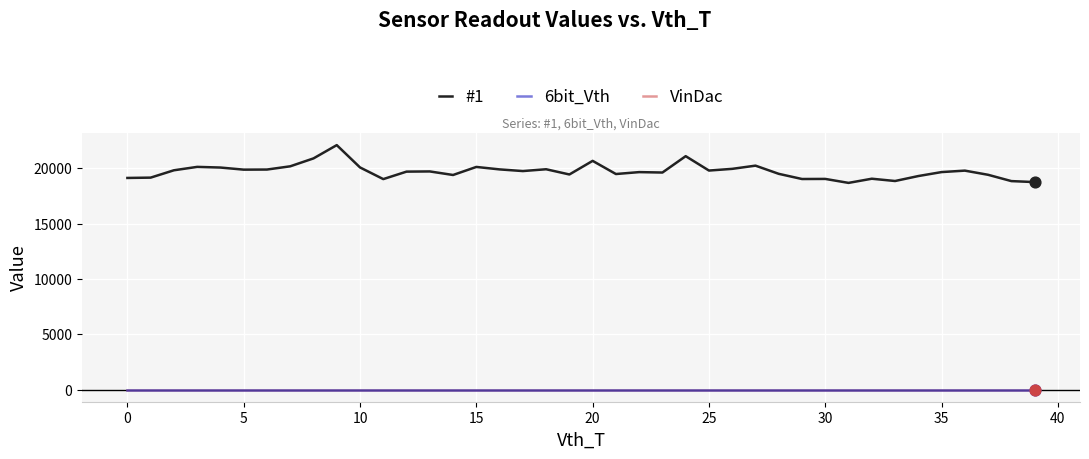

At how many categories does at least one series exceed 12148?

40